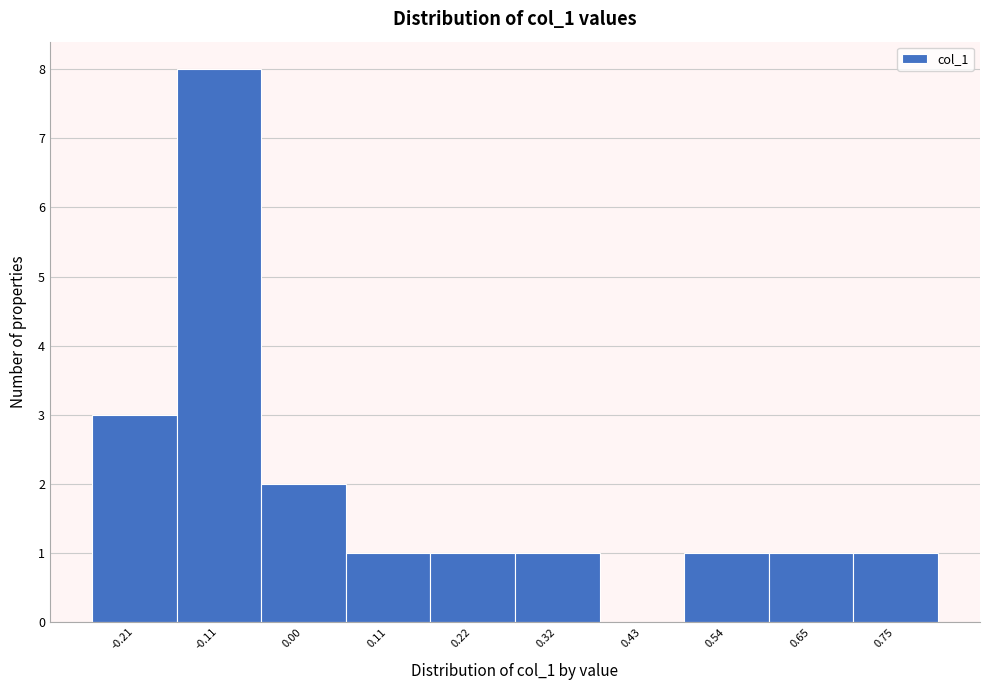

Reading left to right, extract all data points from this chart.

-0.21=3	-0.11=8	0.00=2	0.11=1	0.22=1	0.32=1	0.43=0	0.54=1	0.65=1	0.75=1